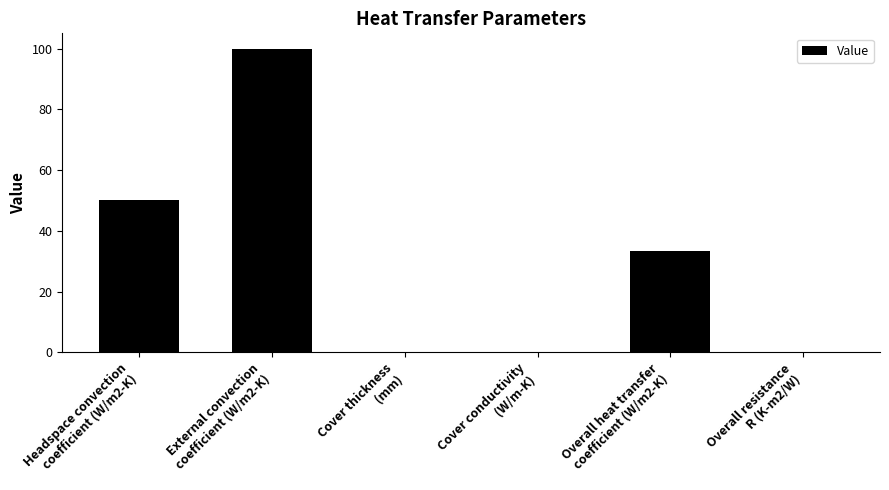

What is the sum of all values?

183.6